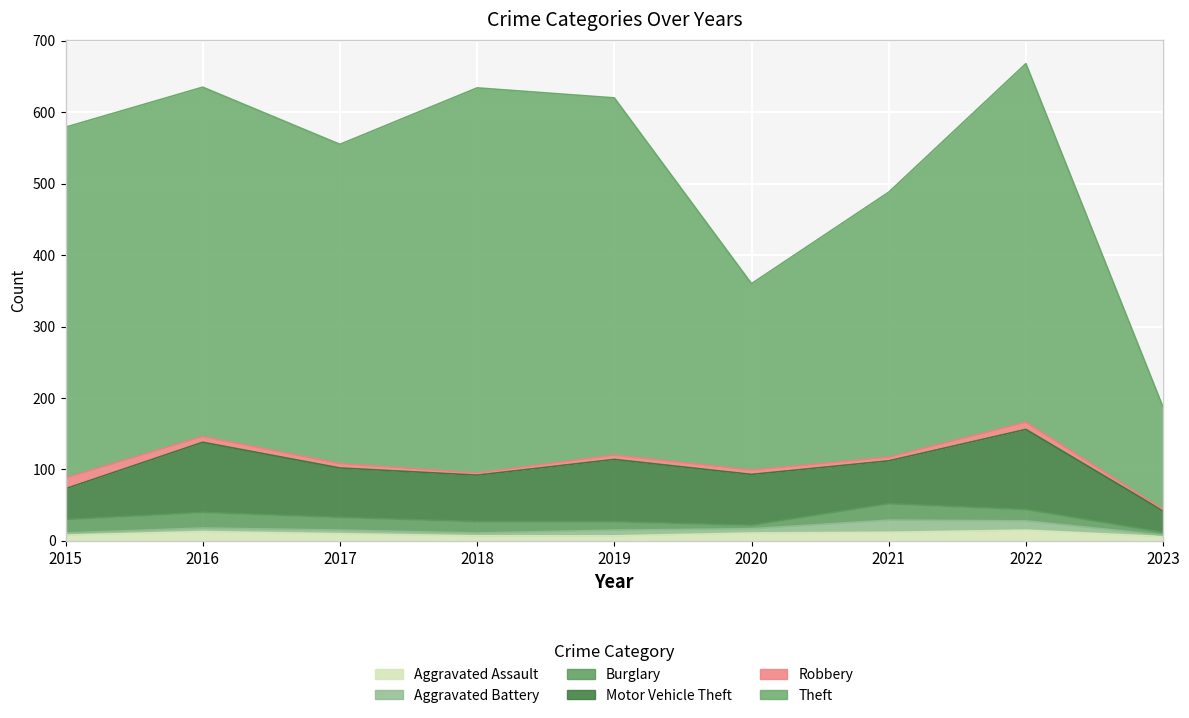

What is the sum of the Motor Vehicle Theft values at 2022 and 2017?

181